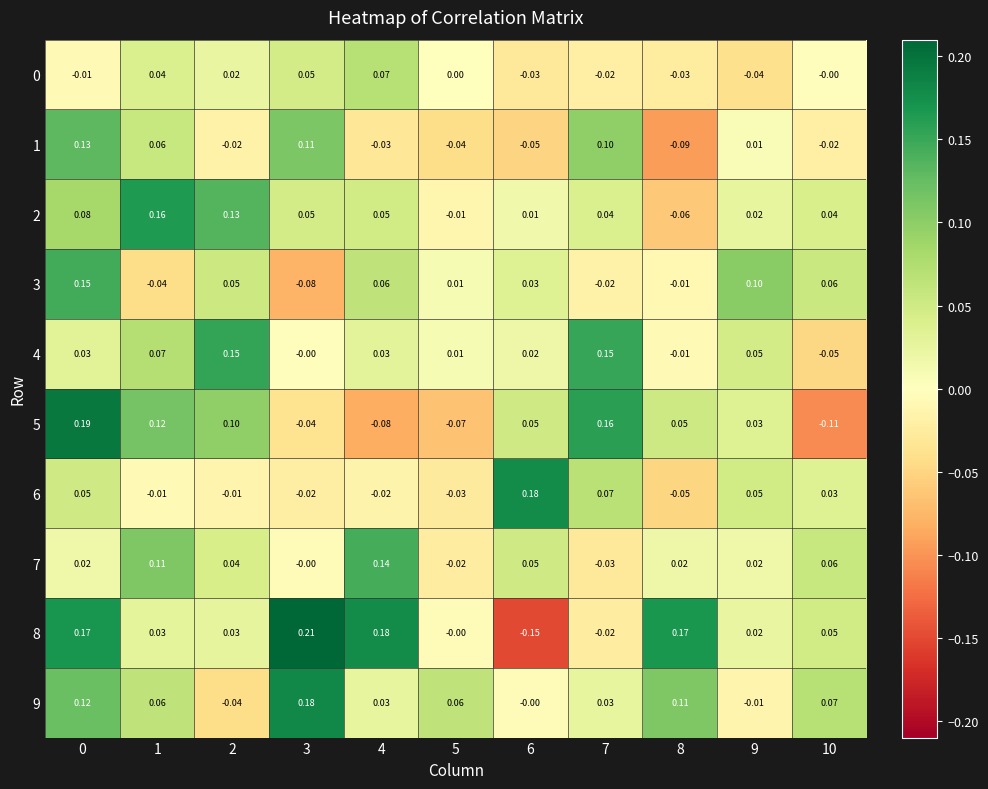

Is the value of 2 at 8 greater than the value of 3 at 3?

Yes